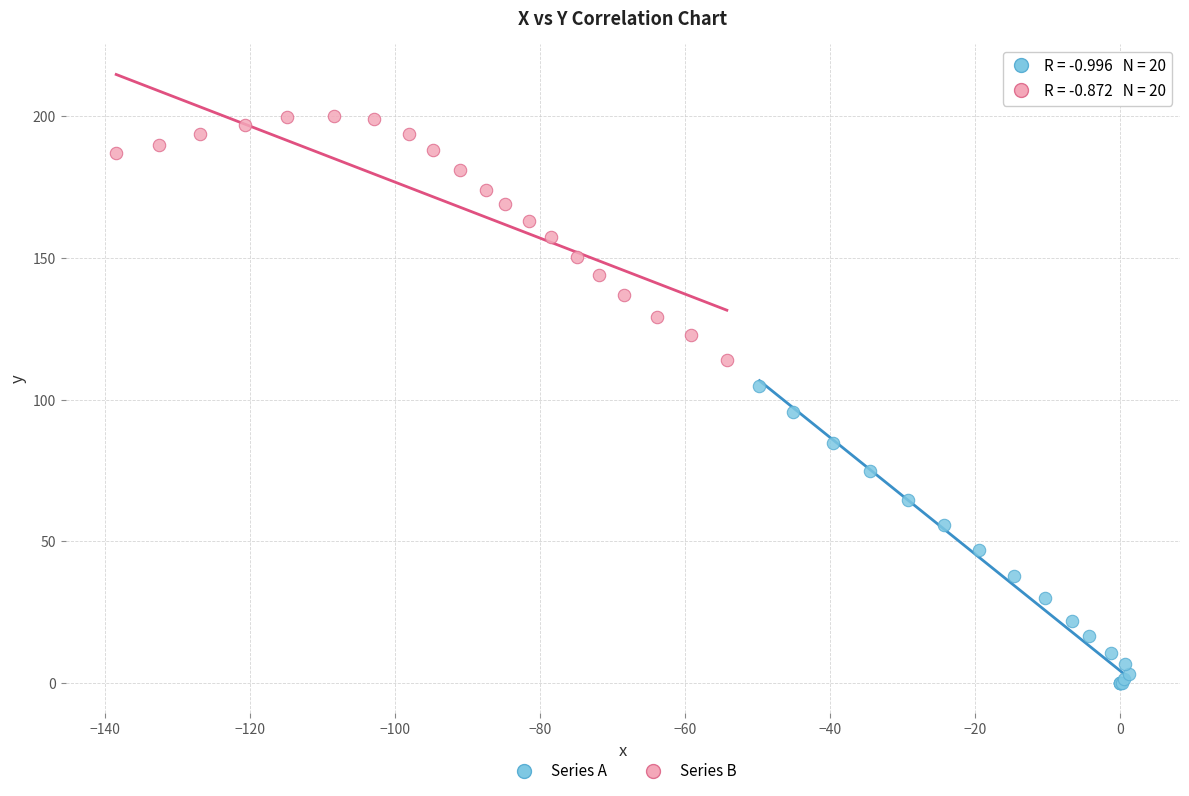

Which series has the largest Y range (max minus min)?

Series A